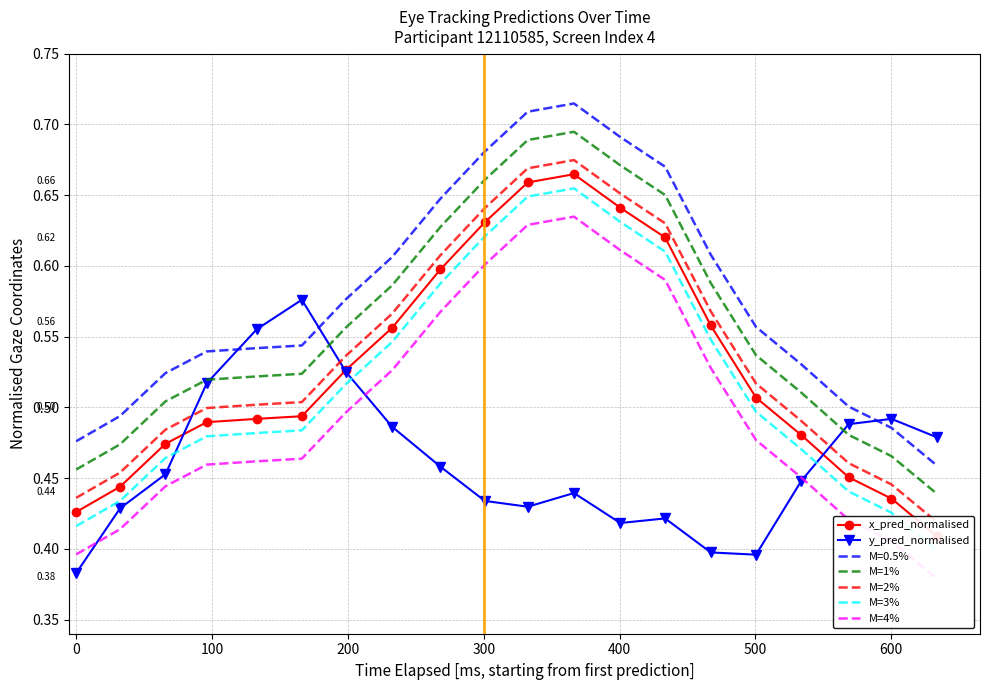

True or false: M=0.5% and M=1% cross at least once.

False